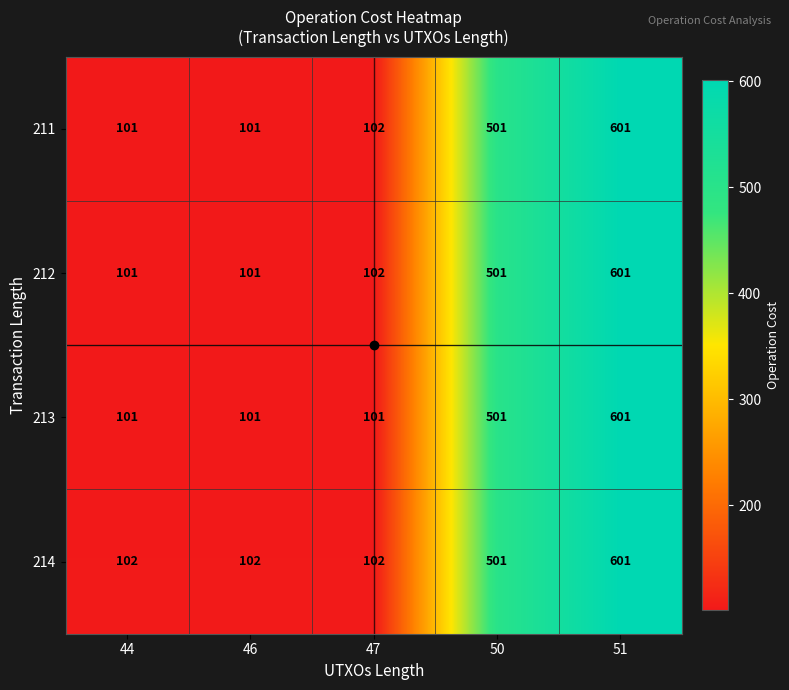

What is the difference between the maximum and second lowest values in the 213 series?

500